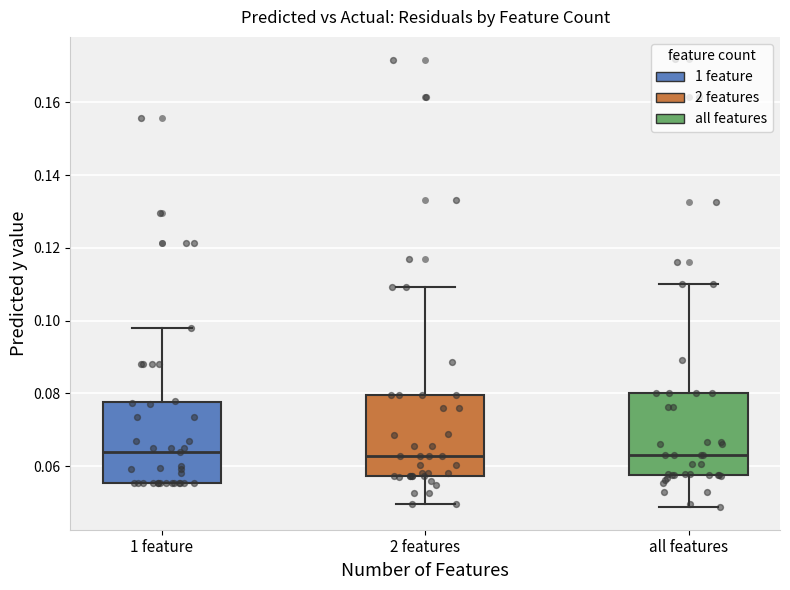

Where is the upper edge of the box for 1 feature on the y-axis? The values are not printed on the chart, so give them approximately, as read against the axis.

0.078